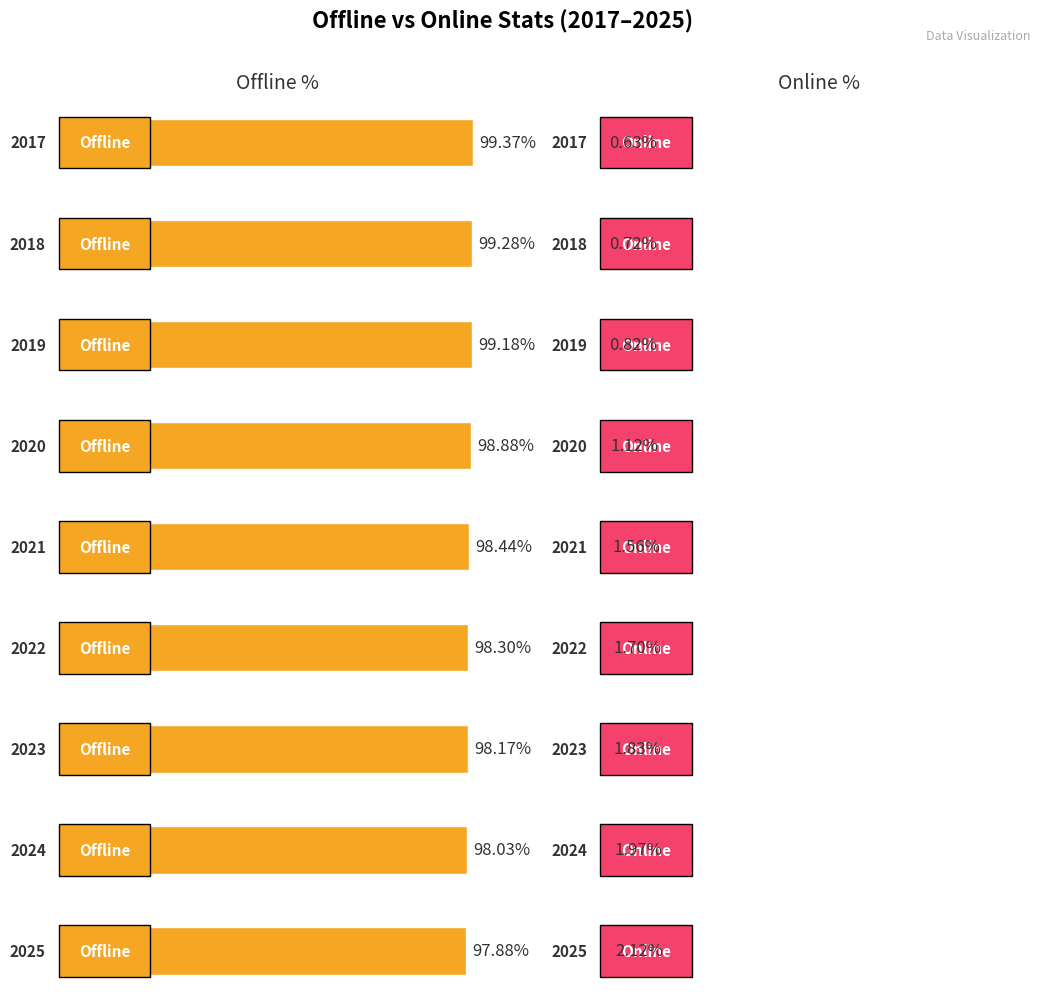

Does the chart contain any negative values?

No